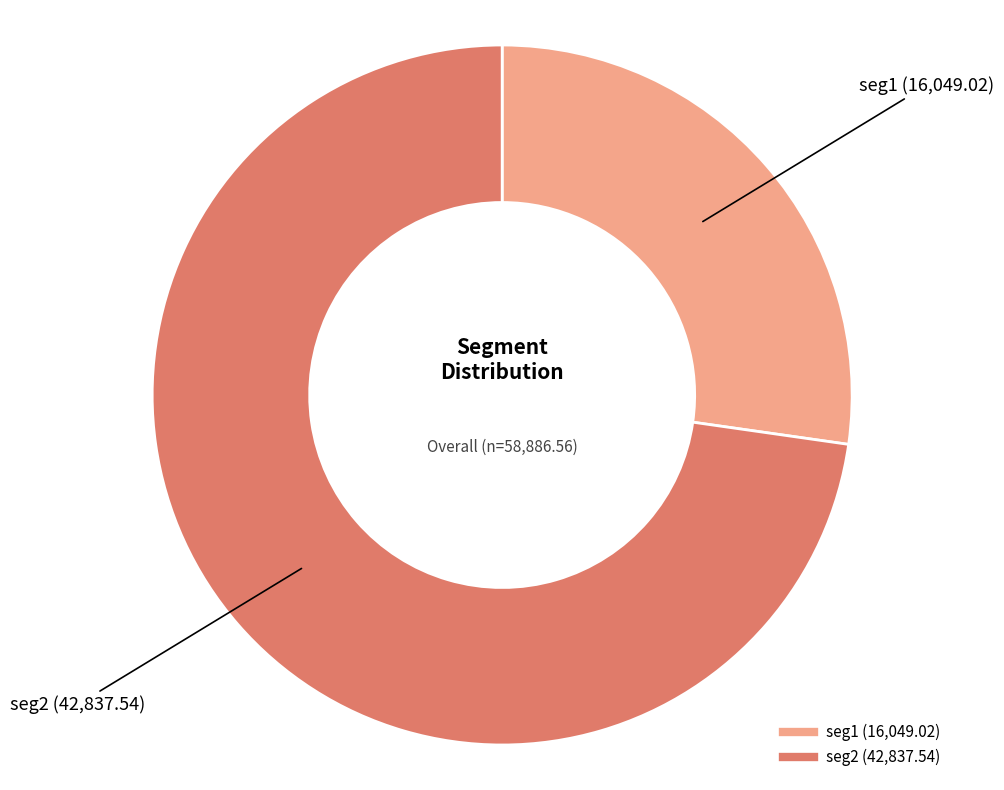

True or false: seg1 accounts for 35% of the total.

False